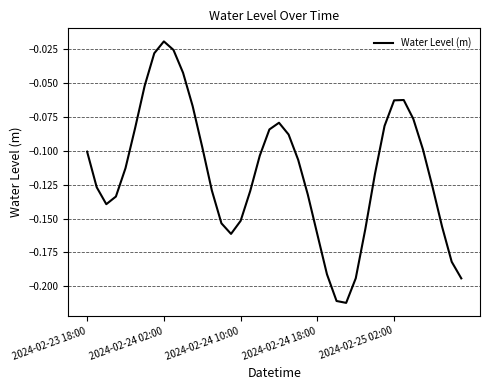

True or false: the data shows -0.1 at 2024-02-24 18:00.

False